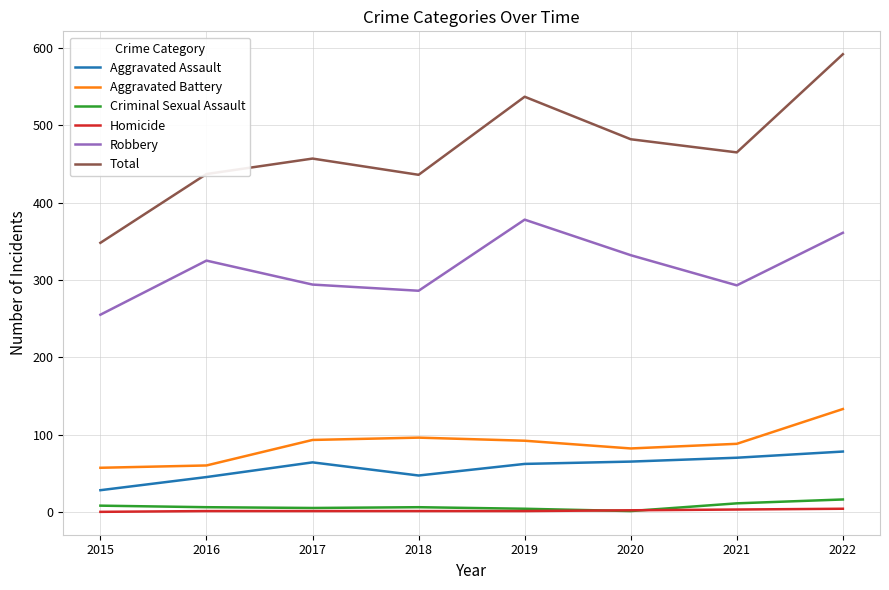

Is the value of Total at 2016 greater than the value of Homicide at 2019?

Yes